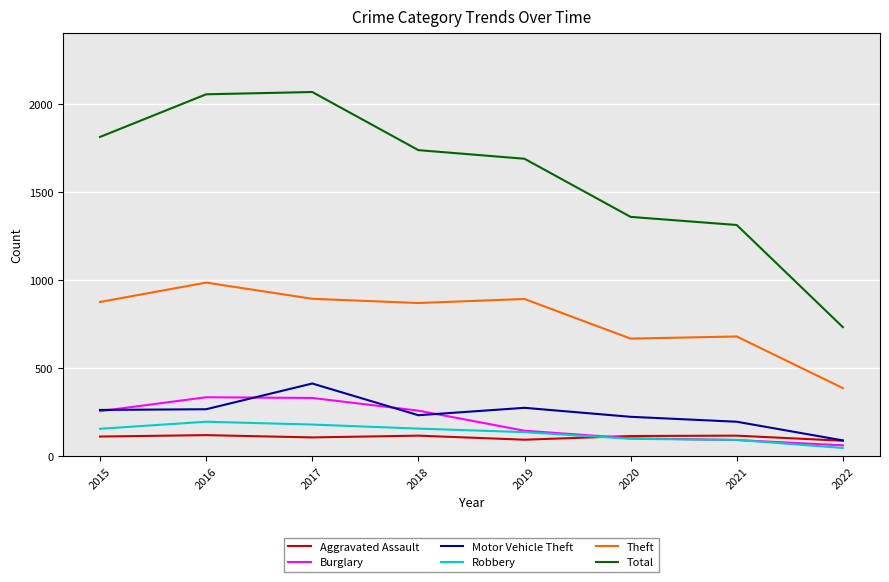

True or false: Total has a value of 477 at 2015.

False